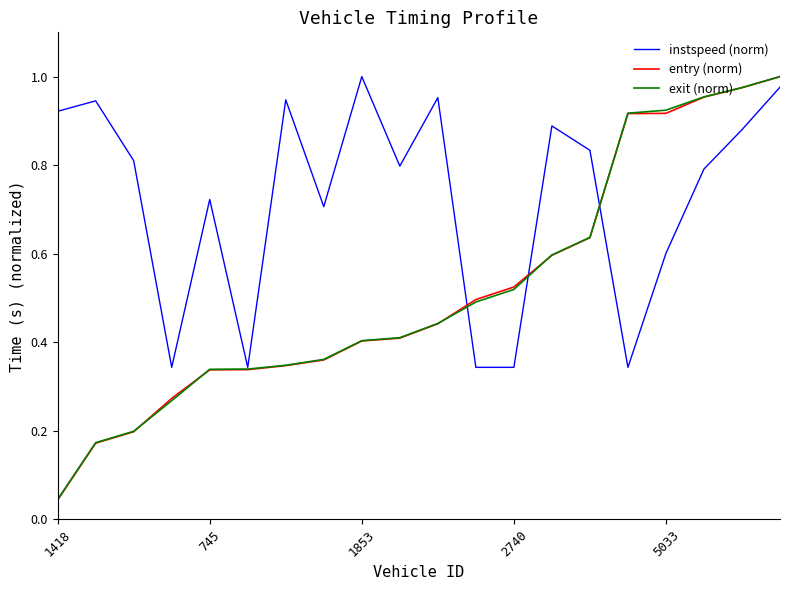

Which series has the largest total across all categories?

instspeed (norm)